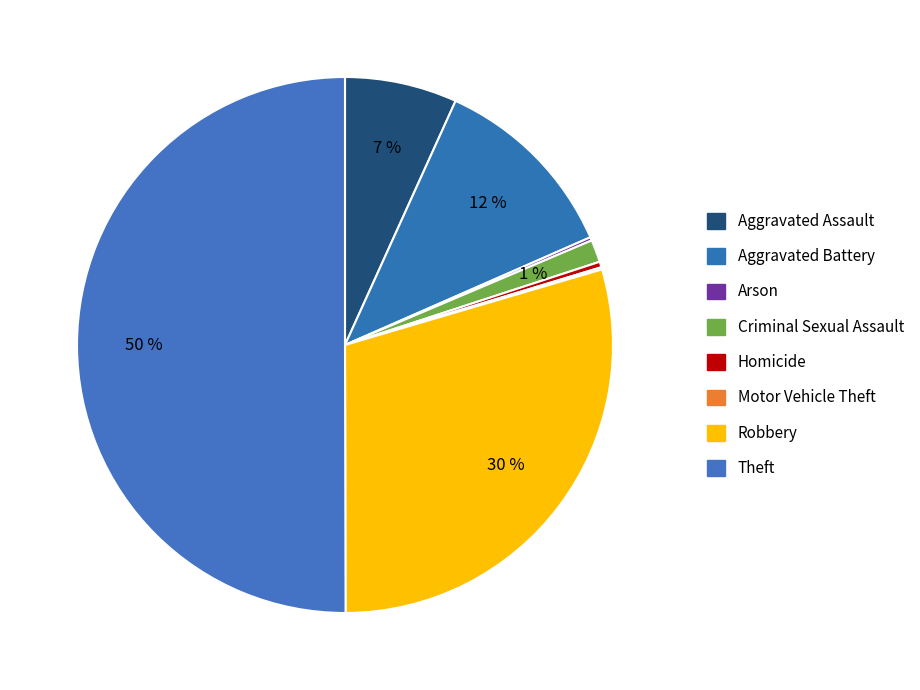

Rank the categories by value from lowest to highest.

Motor Vehicle Theft, Arson, Homicide, Criminal Sexual Assault, Aggravated Assault, Aggravated Battery, Robbery, Theft